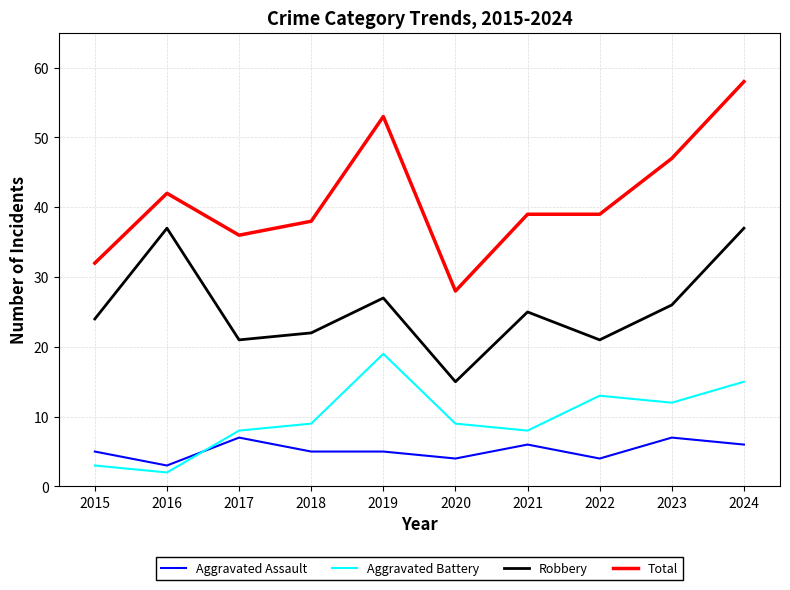

True or false: Robbery and Total intersect in this chart.

False